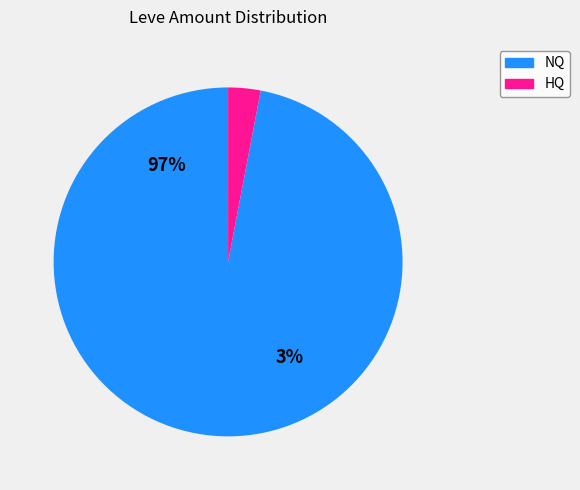

Does 26 account for over 50% of the chart?

No